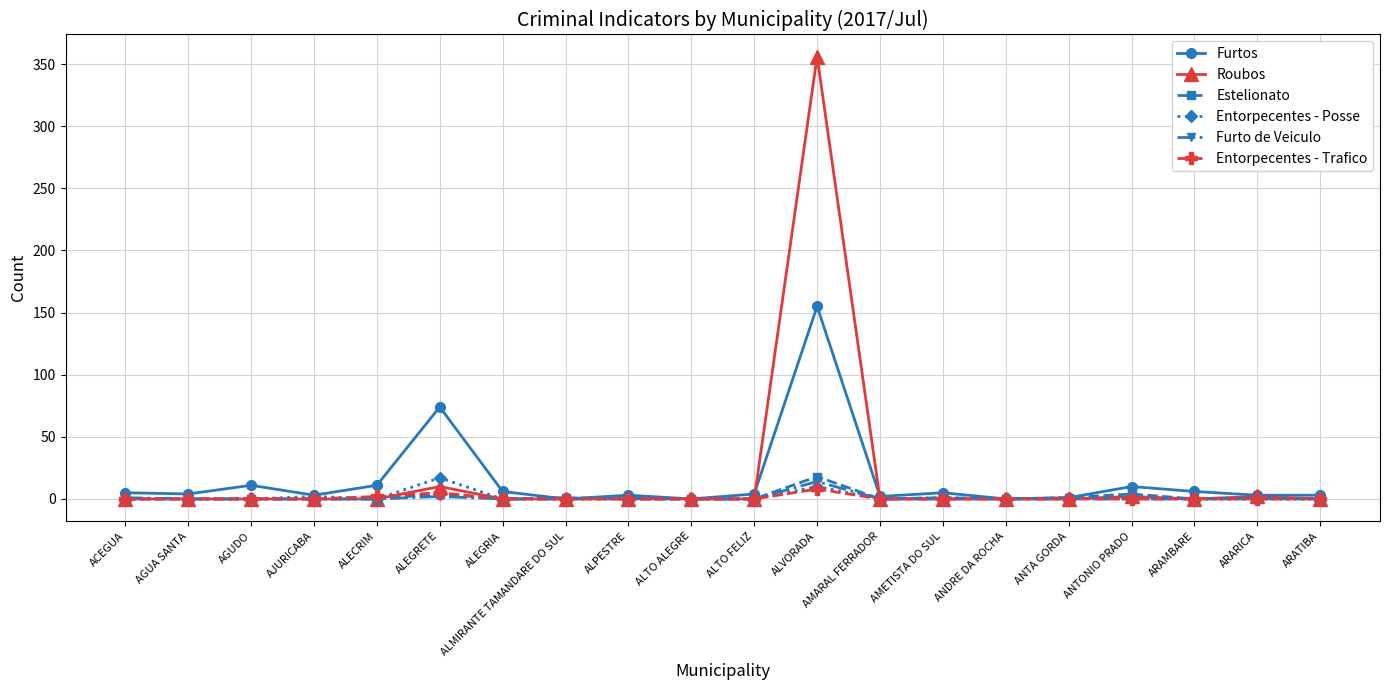

What position from the left is AGUA SANTA?

2